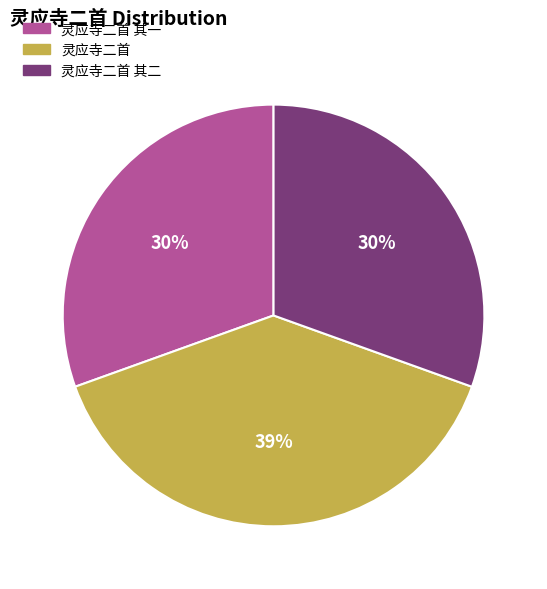

Does any single category account for the majority?

No